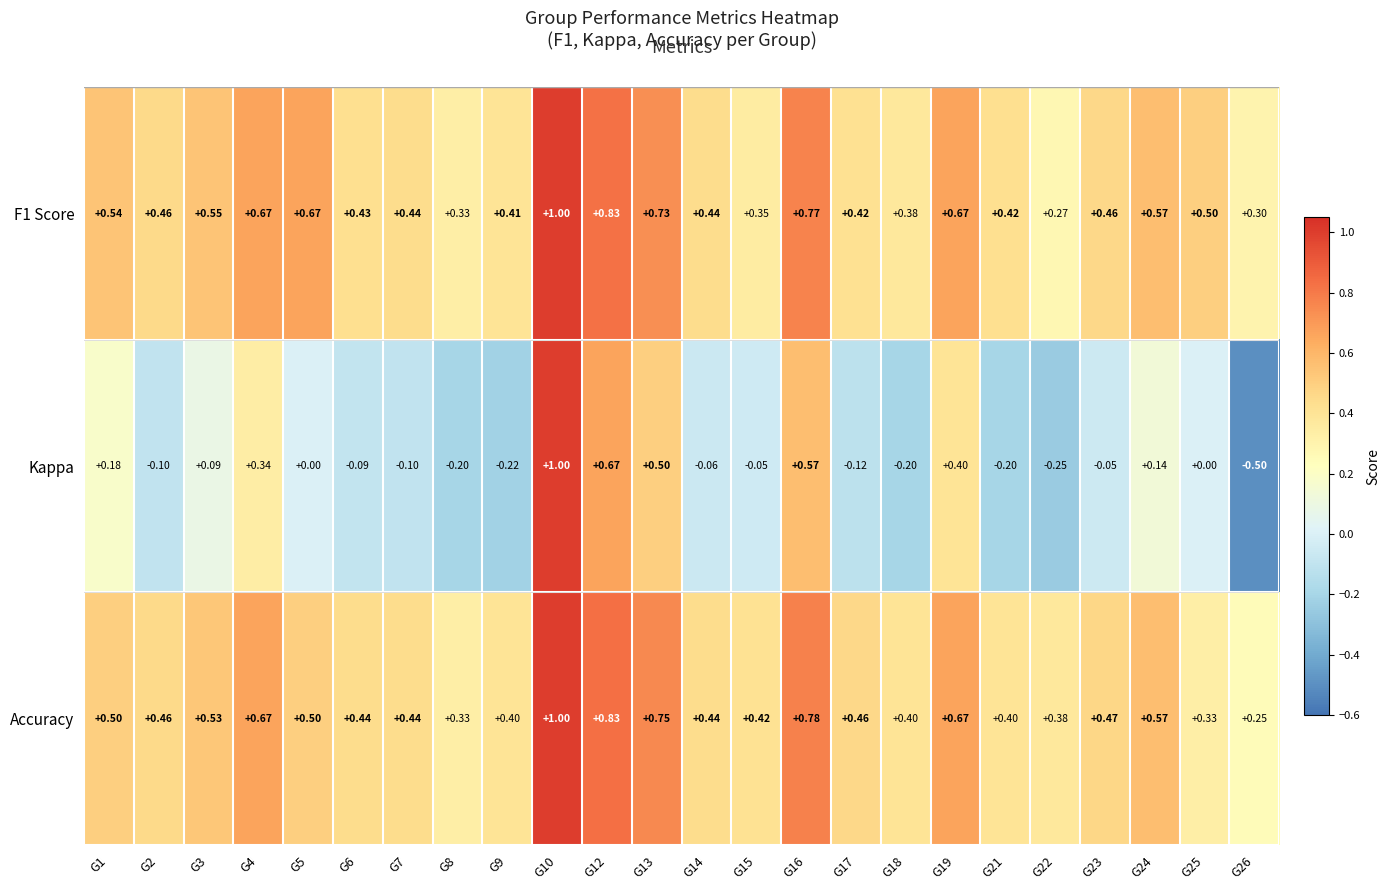

Is the value of F1 Score at G18 greater than the value of Accuracy at G5?

No